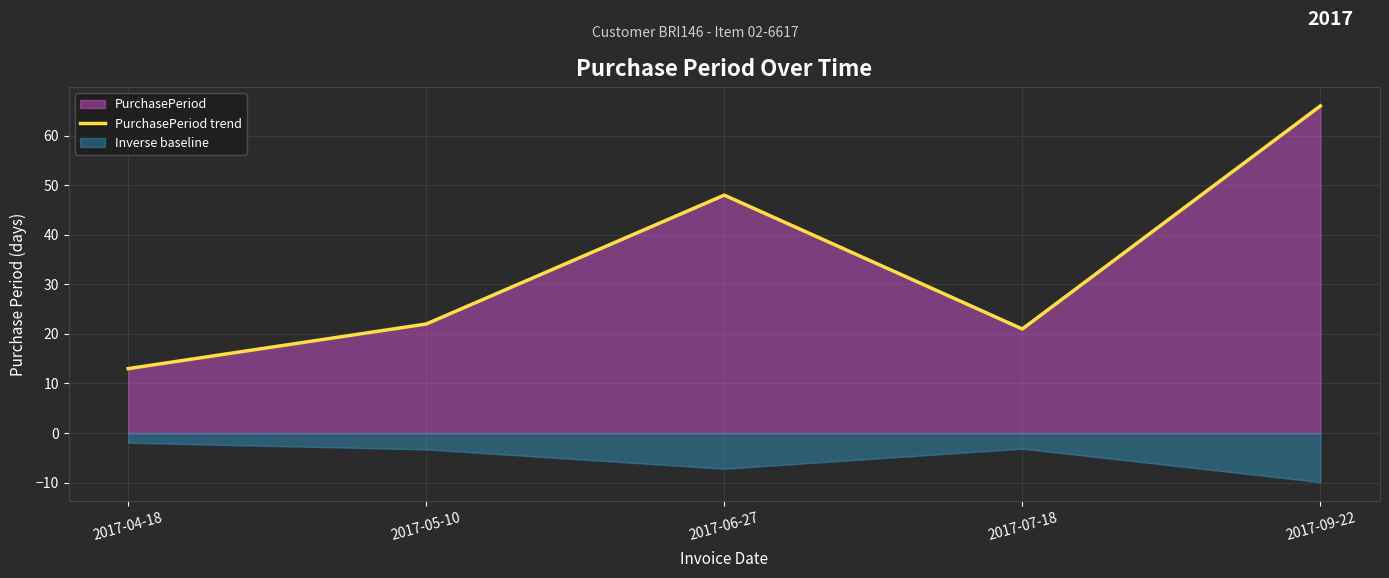

Which category has the lowest value in the PurchasePeriod trend series?

2017-04-18